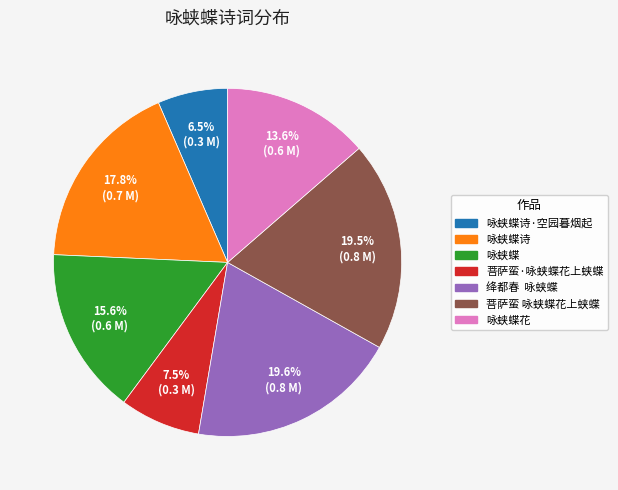

Is there any slice that represents more than half of the pie?

No